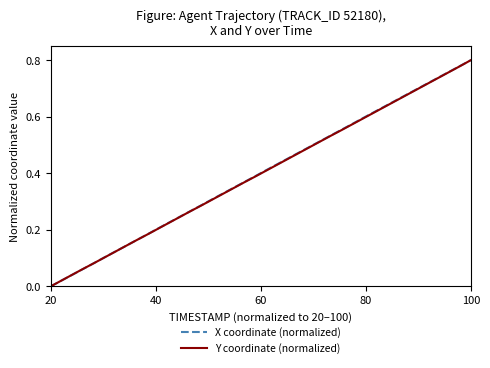

What is the difference between the maximum and minimum values in the Y coordinate (normalized) series?

0.8